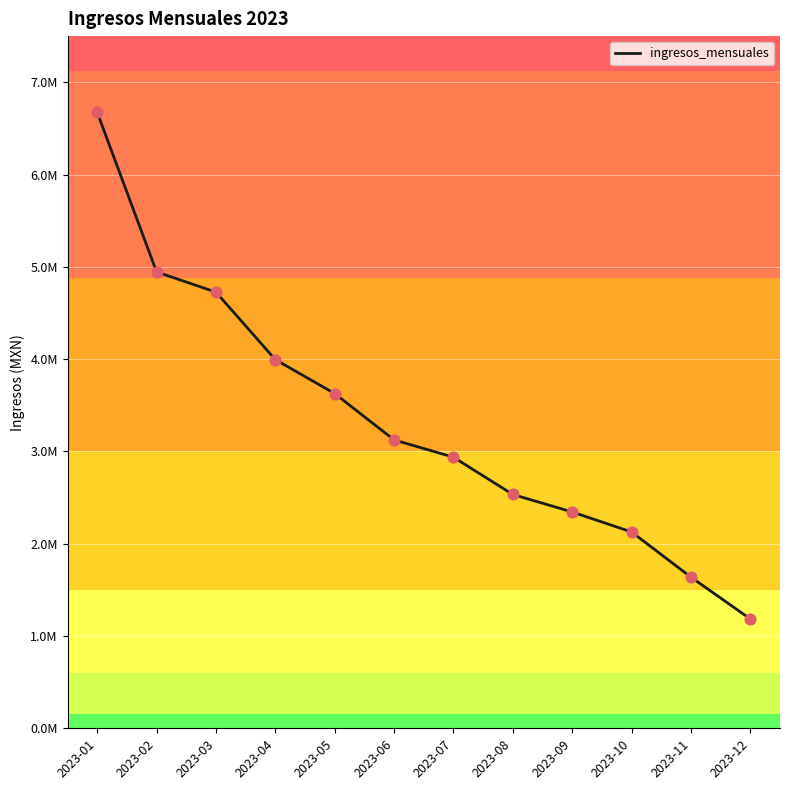

Approximately how many times larger is the value at 2023-07 compared to 2023-09?

1.3